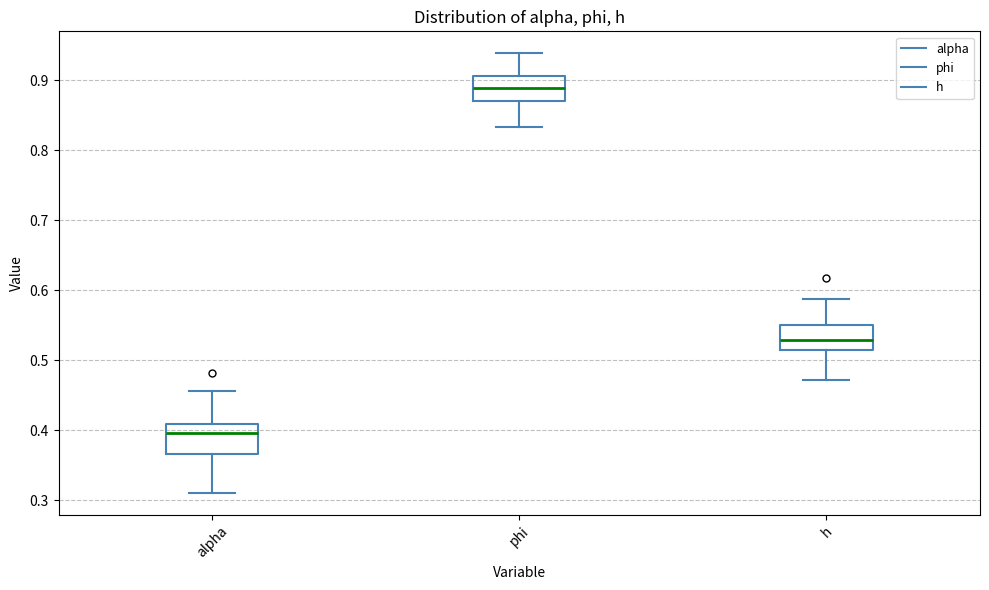

Which box's median line is the lowest?

alpha